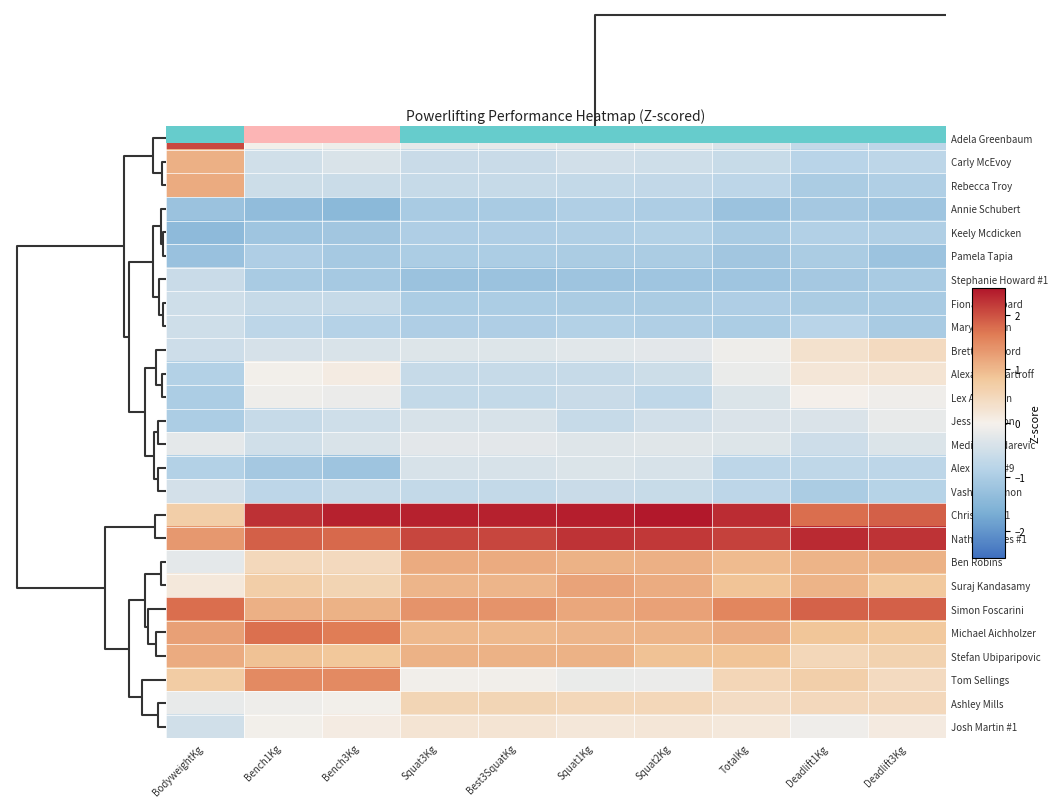

Reading left to right, list all the values displayed in this chart.

Adela Greenbaum: BodyweightKg=2.1	Bench1Kg=-0.0	Bench3Kg=-0.1	Squat3Kg=-0.2	Best3SquatKg=-0.2	Squat1Kg=-0.3	Squat2Kg=-0.2	TotalKg=-0.4	Deadlift1Kg=-0.7	Deadlift3Kg=-0.8
Carly McEvoy: BodyweightKg=1.1	Bench1Kg=-0.5	Bench3Kg=-0.4	Squat3Kg=-0.6	Best3SquatKg=-0.6	Squat1Kg=-0.5	Squat2Kg=-0.5	TotalKg=-0.6	Deadlift1Kg=-0.8	Deadlift3Kg=-0.8
Rebecca Troy: BodyweightKg=1.1	Bench1Kg=-0.6	Bench3Kg=-0.6	Squat3Kg=-0.6	Best3SquatKg=-0.6	Squat1Kg=-0.7	Squat2Kg=-0.7	TotalKg=-0.7	Deadlift1Kg=-1.0	Deadlift3Kg=-0.9
Annie Schubert: BodyweightKg=-1.2	Bench1Kg=-1.4	Bench3Kg=-1.4	Squat3Kg=-1.0	Best3SquatKg=-1.0	Squat1Kg=-0.9	Squat2Kg=-1.0	TotalKg=-1.2	Deadlift1Kg=-1.1	Deadlift3Kg=-1.2
Keely Mcdicken: BodyweightKg=-1.4	Bench1Kg=-1.2	Bench3Kg=-1.1	Squat3Kg=-1.0	Best3SquatKg=-1.0	Squat1Kg=-0.9	Squat2Kg=-0.9	TotalKg=-1.0	Deadlift1Kg=-0.9	Deadlift3Kg=-0.9
Pamela Tapia: BodyweightKg=-1.2	Bench1Kg=-1.0	Bench3Kg=-1.1	Squat3Kg=-1.0	Best3SquatKg=-1.0	Squat1Kg=-1.0	Squat2Kg=-1.0	TotalKg=-1.1	Deadlift1Kg=-1.0	Deadlift3Kg=-1.2
Stephanie Howard #1: BodyweightKg=-0.6	Bench1Kg=-1.0	Bench3Kg=-1.1	Squat3Kg=-1.2	Best3SquatKg=-1.2	Squat1Kg=-1.2	Squat2Kg=-1.2	TotalKg=-1.2	Deadlift1Kg=-1.1	Deadlift3Kg=-1.0
Fiona Sheppard: BodyweightKg=-0.5	Bench1Kg=-0.6	Bench3Kg=-0.6	Squat3Kg=-1.0	Best3SquatKg=-1.0	Squat1Kg=-1.0	Squat2Kg=-1.0	TotalKg=-0.9	Deadlift1Kg=-1.0	Deadlift3Kg=-1.0
Mary Quinlan: BodyweightKg=-0.5	Bench1Kg=-0.8	Bench3Kg=-0.9	Squat3Kg=-1.0	Best3SquatKg=-1.0	Squat1Kg=-0.9	Squat2Kg=-0.9	TotalKg=-1.0	Deadlift1Kg=-0.8	Deadlift3Kg=-1.0
Brett Woodford: BodyweightKg=-0.5	Bench1Kg=-0.4	Bench3Kg=-0.4	Squat3Kg=-0.3	Best3SquatKg=-0.3	Squat1Kg=-0.3	Squat2Kg=-0.2	TotalKg=-0.1	Deadlift1Kg=0.3	Deadlift3Kg=0.4
Alexander Bartroff: BodyweightKg=-0.9	Bench1Kg=-0.0	Bench3Kg=0.1	Squat3Kg=-0.6	Best3SquatKg=-0.6	Squat1Kg=-0.6	Squat2Kg=-0.6	TotalKg=-0.1	Deadlift1Kg=0.2	Deadlift3Kg=0.2
Lex Anderson: BodyweightKg=-1.0	Bench1Kg=-0.1	Bench3Kg=-0.1	Squat3Kg=-0.7	Best3SquatKg=-0.7	Squat1Kg=-0.6	Squat2Kg=-0.7	TotalKg=-0.3	Deadlift1Kg=0.0	Deadlift3Kg=-0.1
Jess Cameron: BodyweightKg=-1.0	Bench1Kg=-0.6	Bench3Kg=-0.5	Squat3Kg=-0.4	Best3SquatKg=-0.4	Squat1Kg=-0.6	Squat2Kg=-0.5	TotalKg=-0.4	Deadlift1Kg=-0.4	Deadlift3Kg=-0.2
Medina Hajdarevic: BodyweightKg=-0.2	Bench1Kg=-0.5	Bench3Kg=-0.4	Squat3Kg=-0.2	Best3SquatKg=-0.2	Squat1Kg=-0.3	Squat2Kg=-0.3	TotalKg=-0.3	Deadlift1Kg=-0.5	Deadlift3Kg=-0.3
Alex Martin #9: BodyweightKg=-0.9	Bench1Kg=-1.1	Bench3Kg=-1.2	Squat3Kg=-0.4	Best3SquatKg=-0.4	Squat1Kg=-0.4	Squat2Kg=-0.4	TotalKg=-0.7	Deadlift1Kg=-0.7	Deadlift3Kg=-0.8
Vashti Solomon: BodyweightKg=-0.5	Bench1Kg=-0.8	Bench3Kg=-0.6	Squat3Kg=-0.7	Best3SquatKg=-0.7	Squat1Kg=-0.6	Squat2Kg=-0.6	TotalKg=-0.7	Deadlift1Kg=-1.0	Deadlift3Kg=-0.8
Chris Mott #1: BodyweightKg=0.7	Bench1Kg=2.3	Bench3Kg=2.4	Squat3Kg=2.4	Best3SquatKg=2.4	Squat1Kg=2.4	Squat2Kg=2.5	TotalKg=2.3	Deadlift1Kg=1.8	Deadlift3Kg=1.9
Nathan Jones #1: BodyweightKg=1.3	Bench1Kg=1.9	Bench3Kg=1.8	Squat3Kg=2.1	Best3SquatKg=2.1	Squat1Kg=2.3	Squat2Kg=2.2	TotalKg=2.1	Deadlift1Kg=2.3	Deadlift3Kg=2.3
Ben Robins: BodyweightKg=-0.2	Bench1Kg=0.5	Bench3Kg=0.5	Squat3Kg=1.1	Best3SquatKg=1.1	Squat1Kg=1.1	Squat2Kg=1.1	TotalKg=1.0	Deadlift1Kg=1.0	Deadlift3Kg=1.1
Suraj Kandasamy: BodyweightKg=0.2	Bench1Kg=0.7	Bench3Kg=0.6	Squat3Kg=1.0	Best3SquatKg=1.0	Squat1Kg=1.2	Squat2Kg=1.1	TotalKg=0.9	Deadlift1Kg=1.0	Deadlift3Kg=0.8
Simon Foscarini: BodyweightKg=1.8	Bench1Kg=1.1	Bench3Kg=1.1	Squat3Kg=1.4	Best3SquatKg=1.4	Squat1Kg=1.2	Squat2Kg=1.2	TotalKg=1.5	Deadlift1Kg=1.9	Deadlift3Kg=1.9
Michael Aichholzer: BodyweightKg=1.3	Bench1Kg=1.8	Bench3Kg=1.6	Squat3Kg=1.0	Best3SquatKg=1.0	Squat1Kg=1.0	Squat2Kg=1.0	TotalKg=1.1	Deadlift1Kg=0.9	Deadlift3Kg=0.8
Stefan Ubiparipovic: BodyweightKg=1.1	Bench1Kg=0.9	Bench3Kg=0.8	Squat3Kg=1.1	Best3SquatKg=1.1	Squat1Kg=1.1	Squat2Kg=0.9	TotalKg=0.9	Deadlift1Kg=0.5	Deadlift3Kg=0.6
Tom Sellings: BodyweightKg=0.7	Bench1Kg=1.5	Bench3Kg=1.5	Squat3Kg=-0.0	Best3SquatKg=-0.0	Squat1Kg=-0.1	Squat2Kg=-0.1	TotalKg=0.5	Deadlift1Kg=0.7	Deadlift3Kg=0.4
Ashley Mills: BodyweightKg=-0.2	Bench1Kg=-0.1	Bench3Kg=-0.0	Squat3Kg=0.6	Best3SquatKg=0.6	Squat1Kg=0.5	Squat2Kg=0.5	TotalKg=0.4	Deadlift1Kg=0.5	Deadlift3Kg=0.5
Josh Martin #1: BodyweightKg=-0.5	Bench1Kg=-0.0	Bench3Kg=0.1	Squat3Kg=0.2	Best3SquatKg=0.2	Squat1Kg=0.2	Squat2Kg=0.2	TotalKg=0.2	Deadlift1Kg=-0.1	Deadlift3Kg=0.1